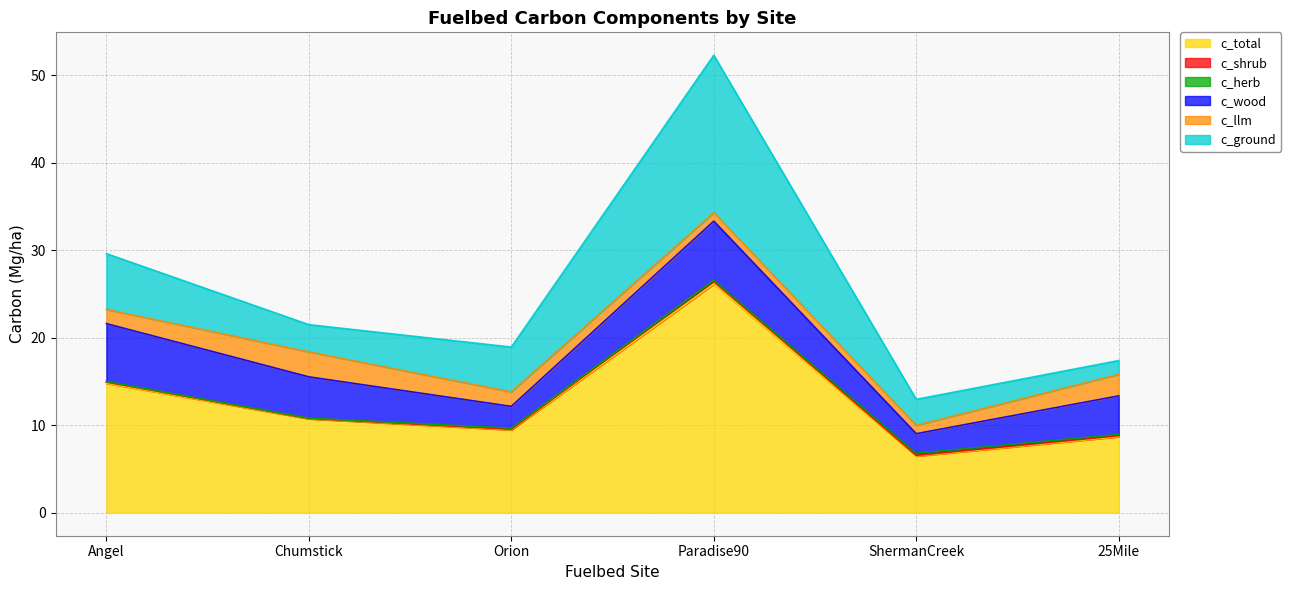

What is the label of the 6th point from the right?

Angel